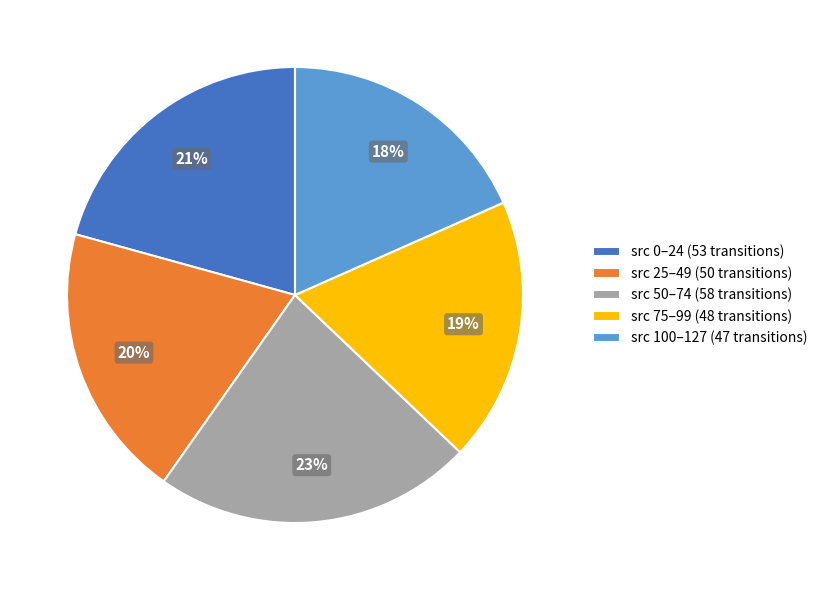

How many segments does this pie chart have?

5